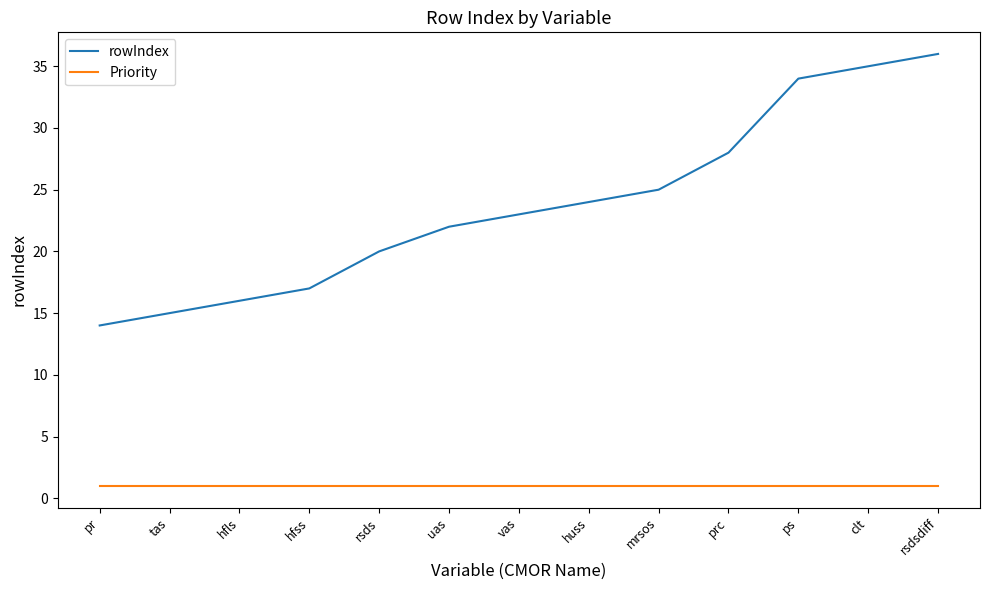

How many values in the rowIndex series are below 23?

6